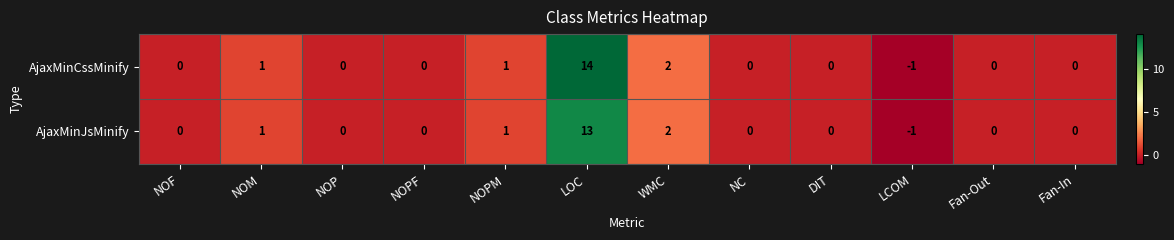

Reading right to left, list all the values displayed in this chart.

AjaxMinCssMinify: Fan-In=0	Fan-Out=0	LCOM=-1	DIT=0	NC=0	WMC=2	LOC=14	NOPM=1	NOPF=0	NOP=0	NOM=1	NOF=0
AjaxMinJsMinify: Fan-In=0	Fan-Out=0	LCOM=-1	DIT=0	NC=0	WMC=2	LOC=13	NOPM=1	NOPF=0	NOP=0	NOM=1	NOF=0